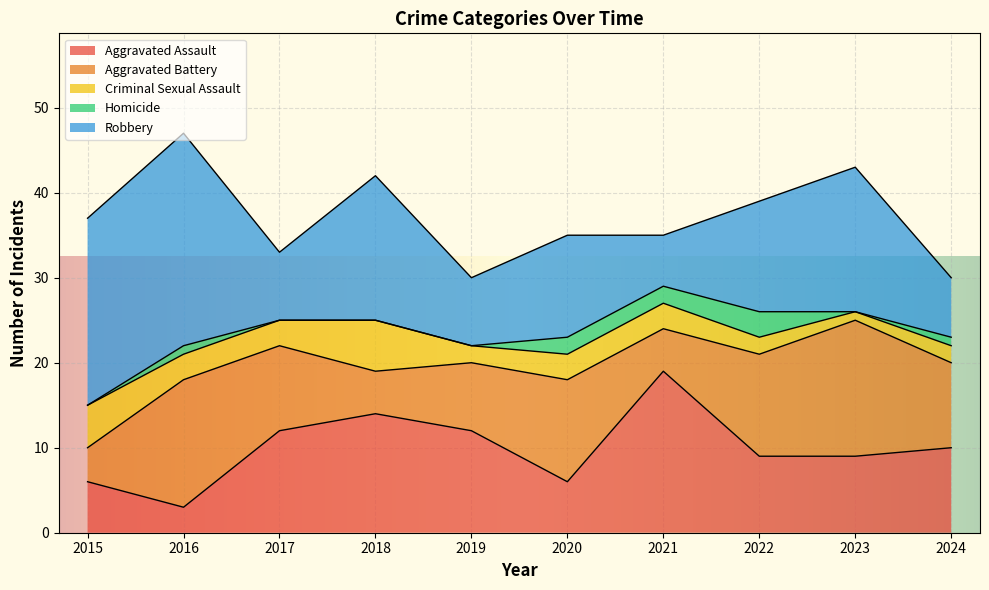

At how many categories does at least one series exceed 13?

5